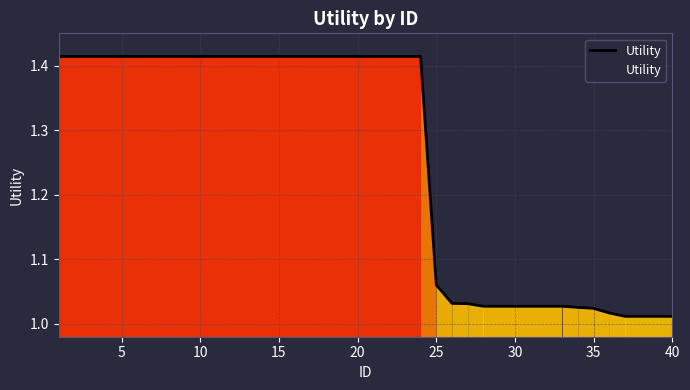

Does the chart display data point markers on the line(s)?

No